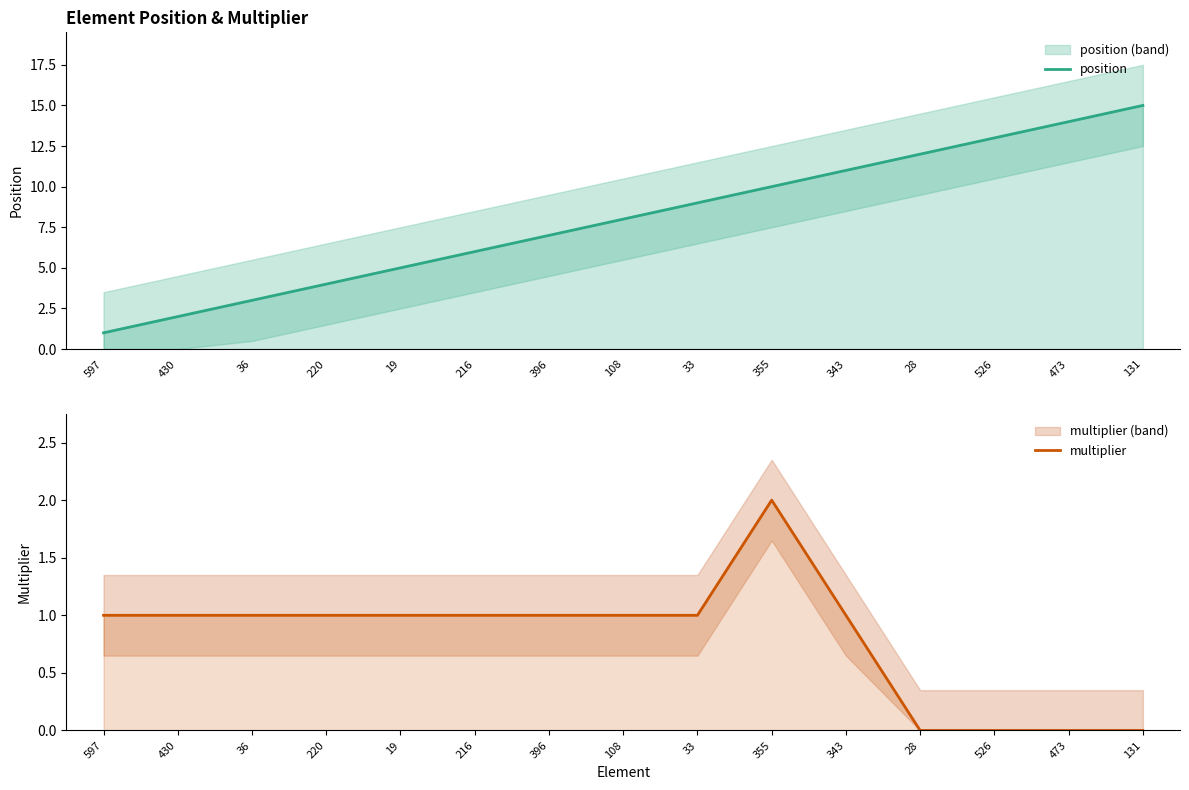

Which has a higher value, 108 or 19?

108